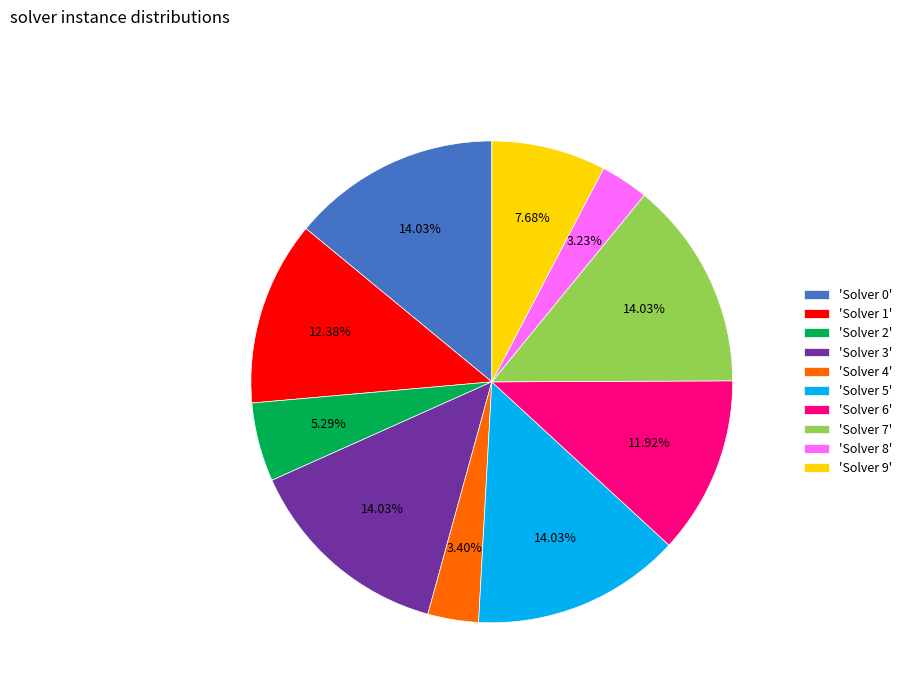

Is 'Solver 9' the majority of the pie?

No